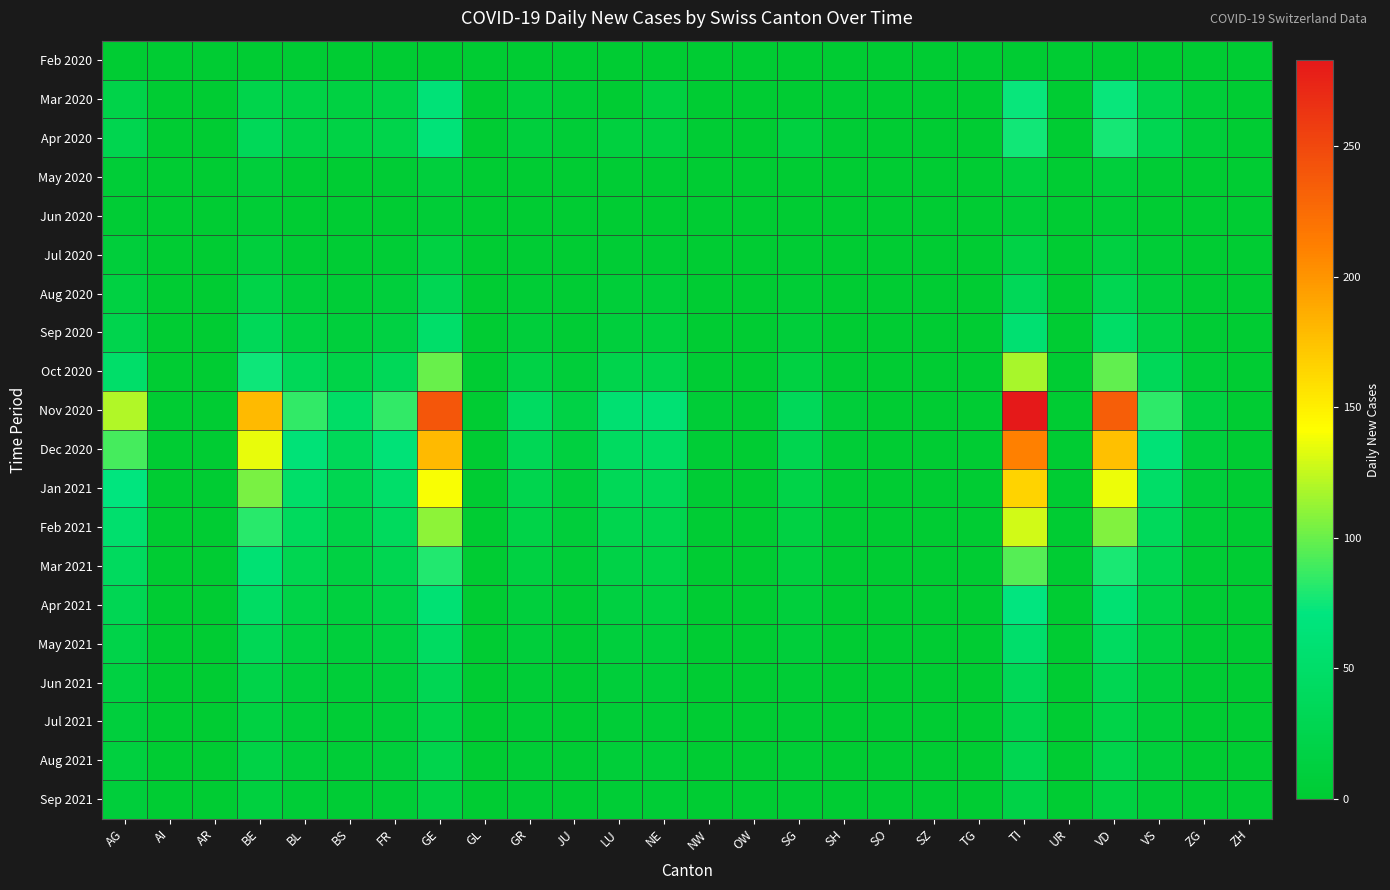

At which category is the sum across all series the highest?

TI